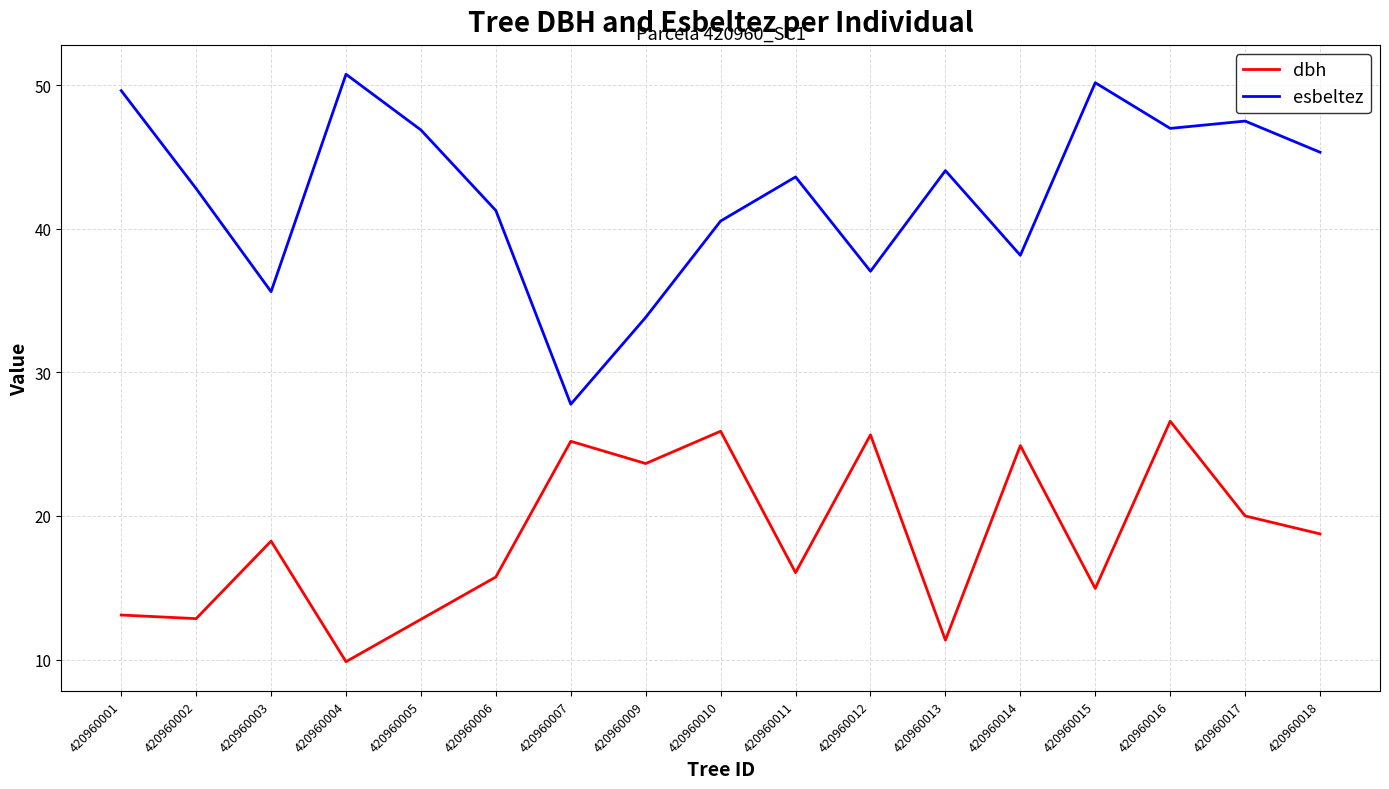

The esbeltez series shows 30.1 at 420960018. True or false?

False